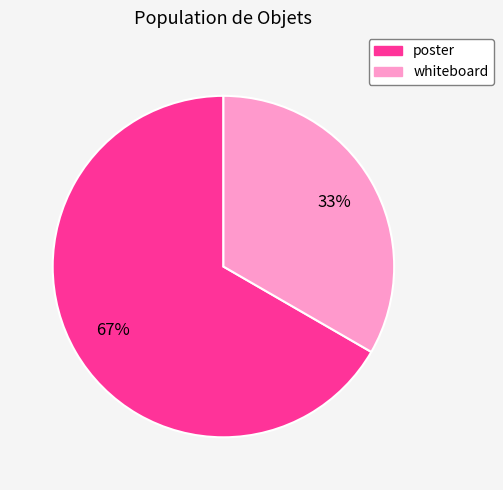

Approximately how many times larger is the value at whiteboard compared to poster?

0.5